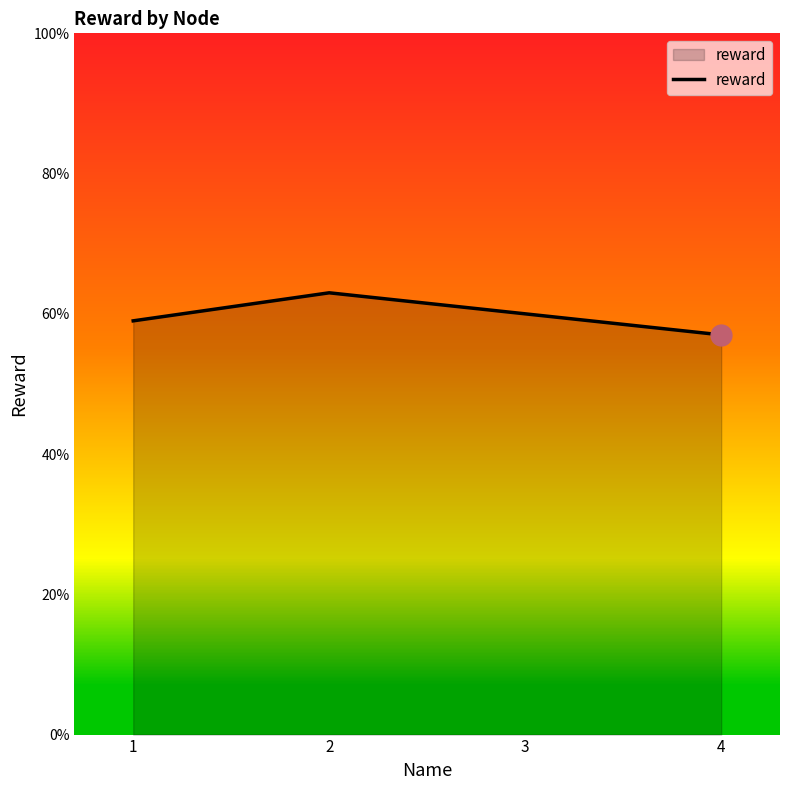

List the labels in order of value, smallest first.

4, 1, 3, 2